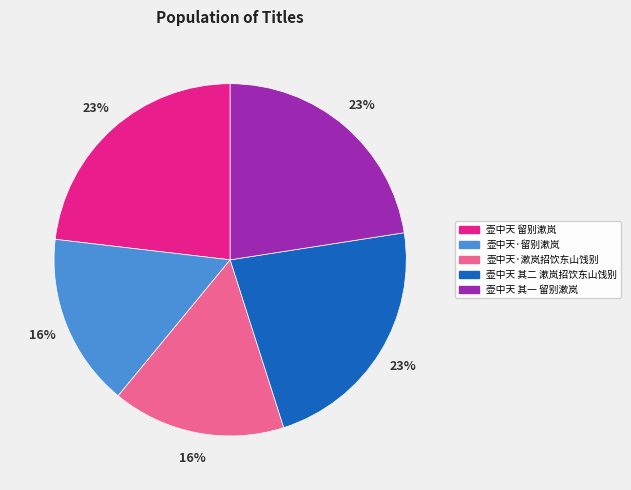

How many segments does this pie chart have?

5